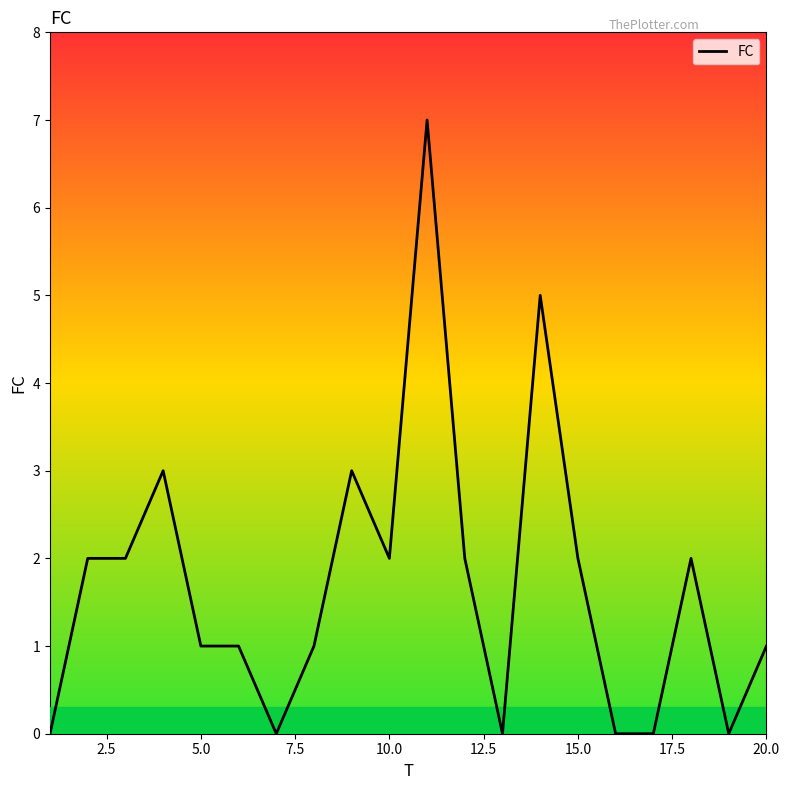

What is the difference between the maximum and minimum values?

7